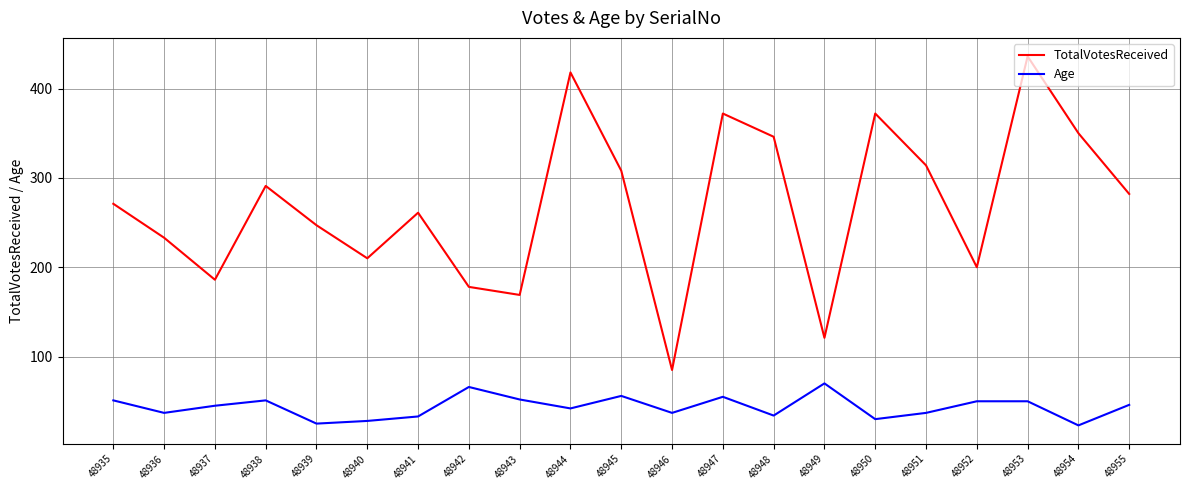

List the series in order of their peak value, highest first.

TotalVotesReceived, Age